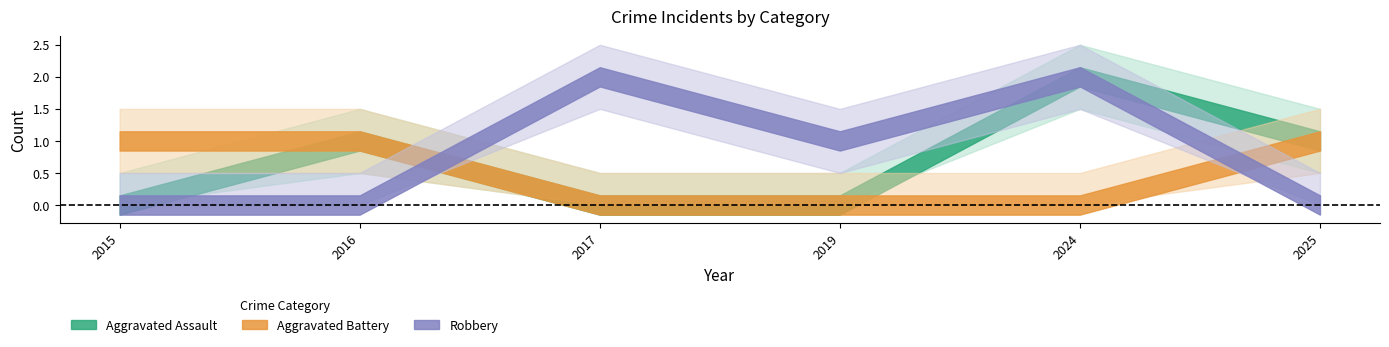

At how many categories does at least one series exceed 1?

2